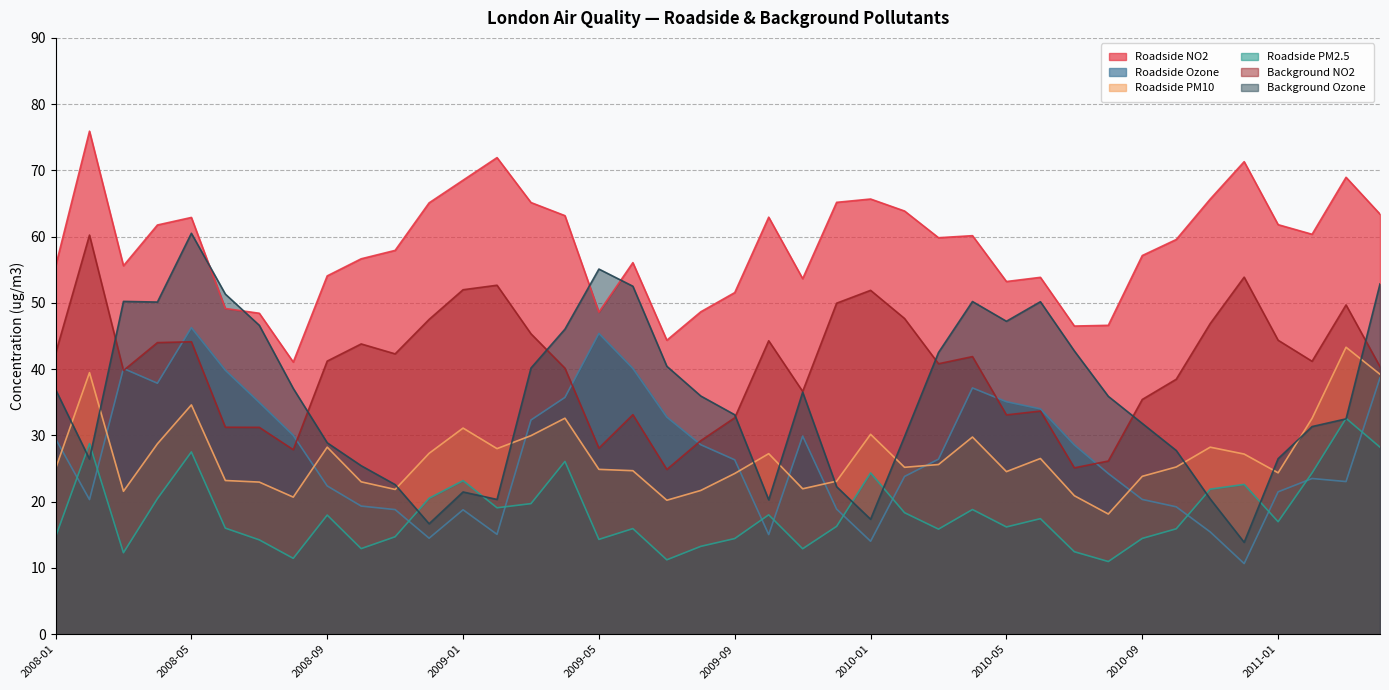

At which label is Background Ozone closest to 37?

2008-01